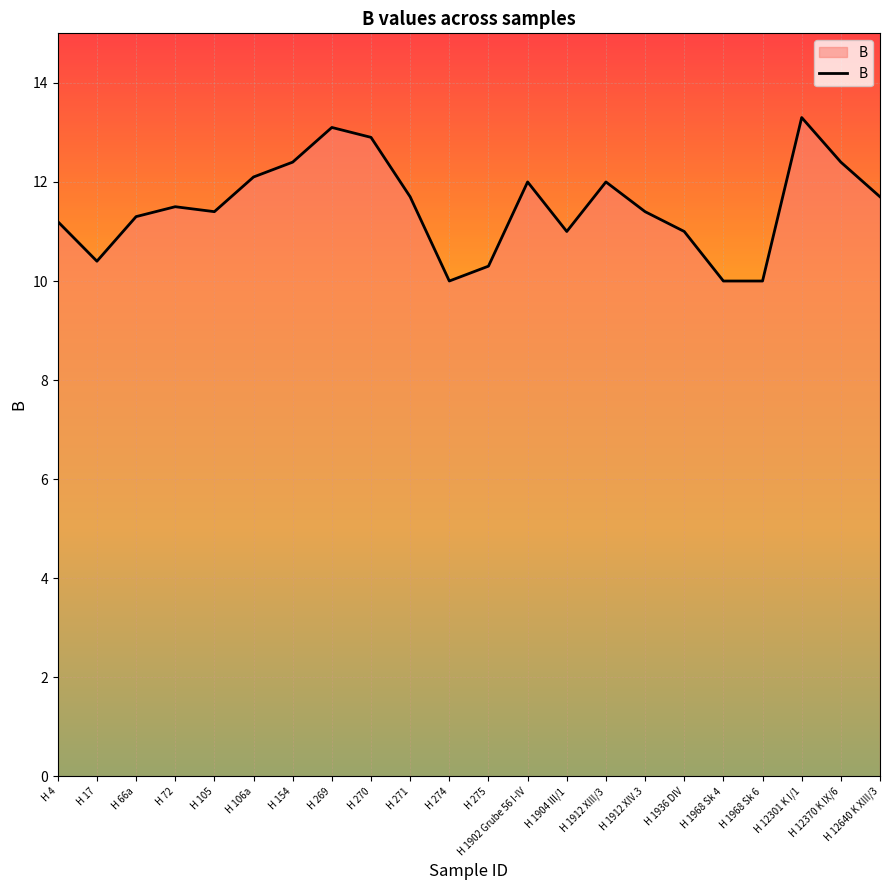

What position from the left is H 1968 Sk 4?

18